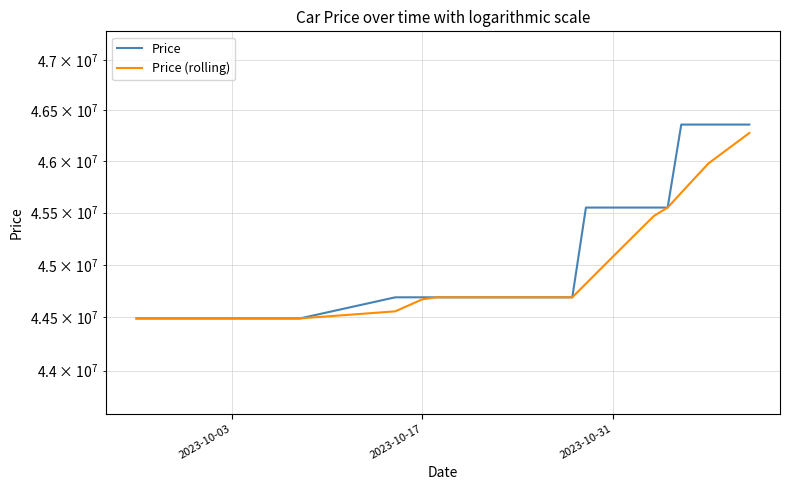

What is the difference between the maximum and minimum values in the Price (rolling) series?

1787143